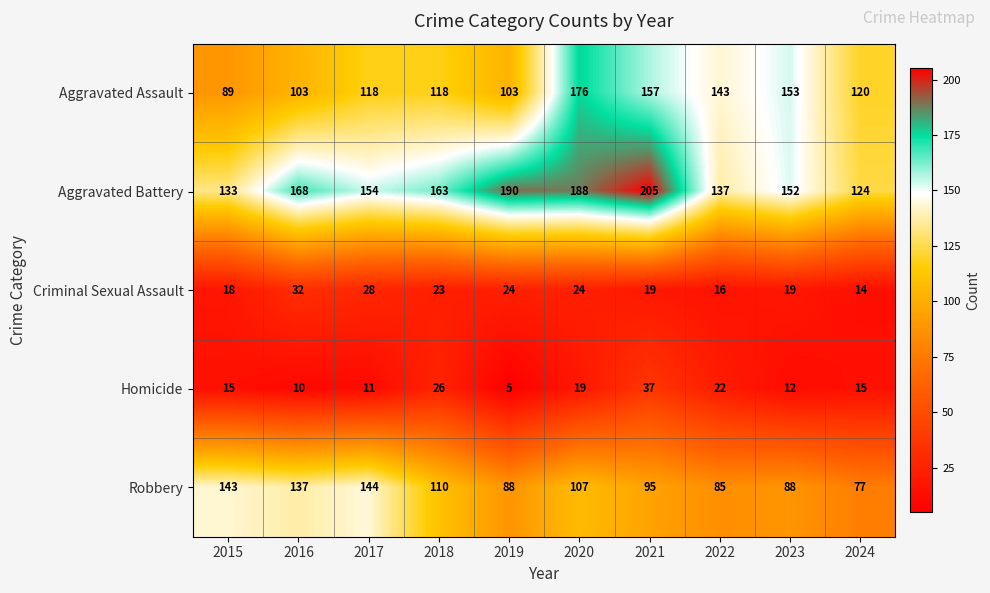

Count the number of categories in the chart.

10